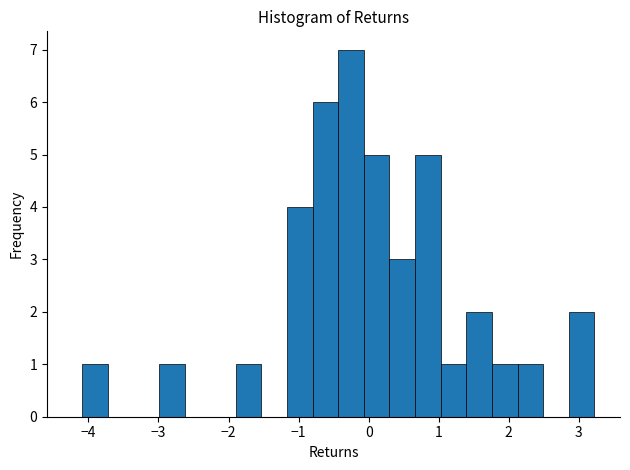

Read against the x-axis, roughly where is the centre of the tallest bar?

-0.3